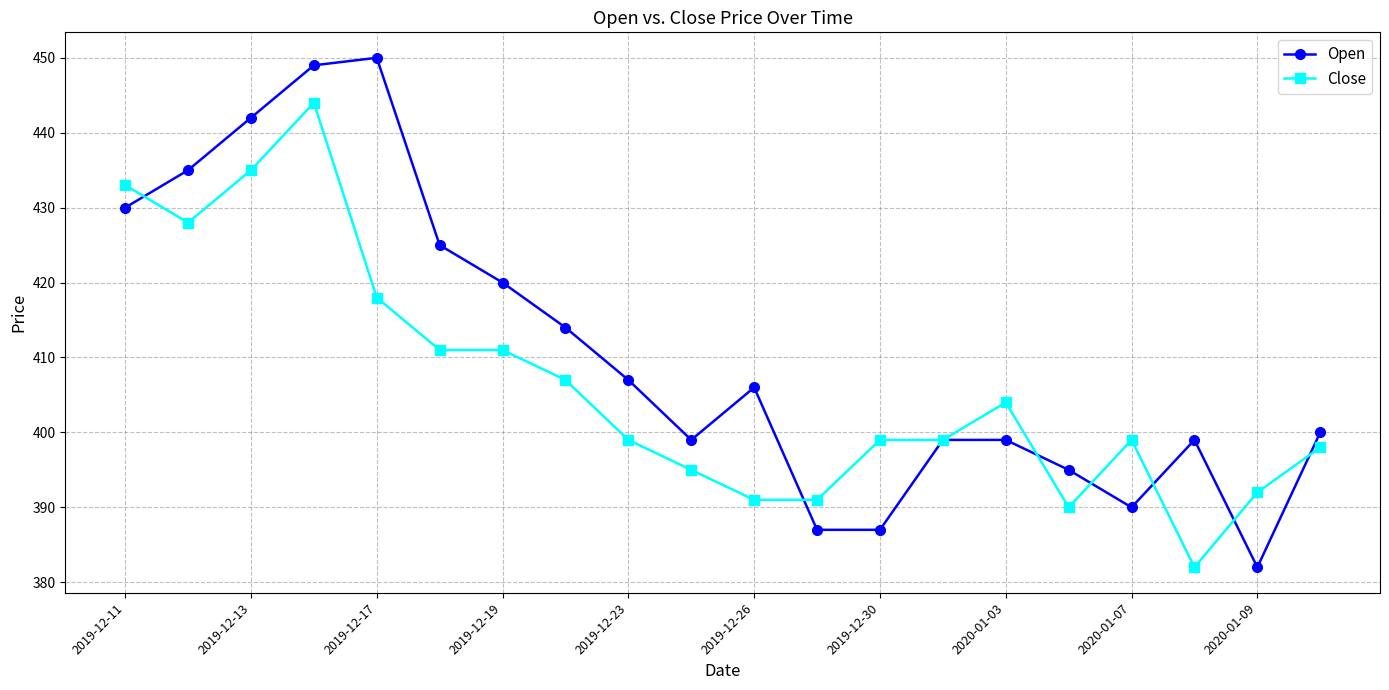

What is the minimum value shown in the chart?

382